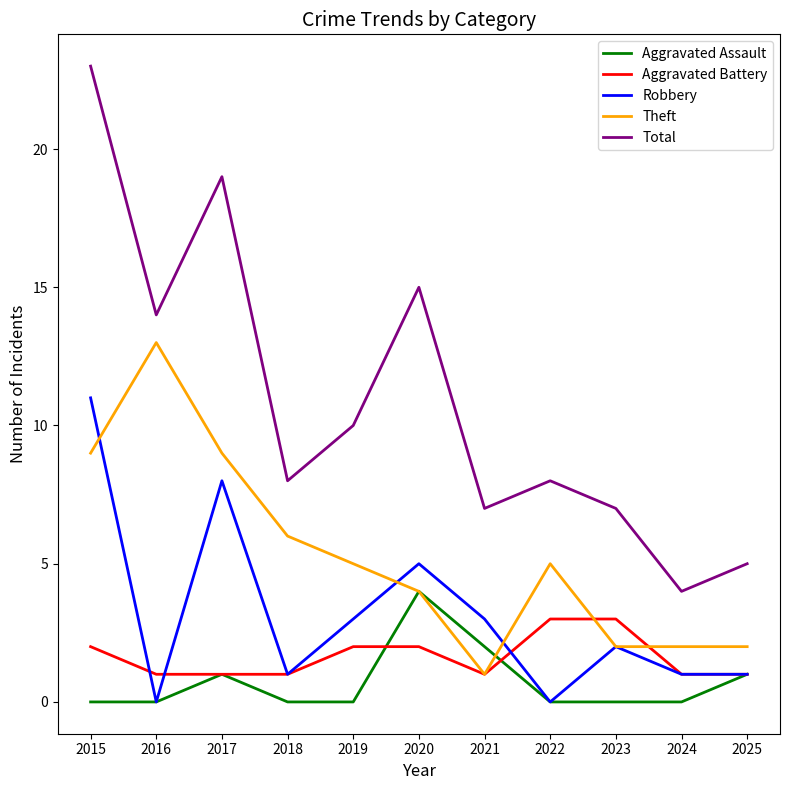

Which series has the largest total across all categories?

Total